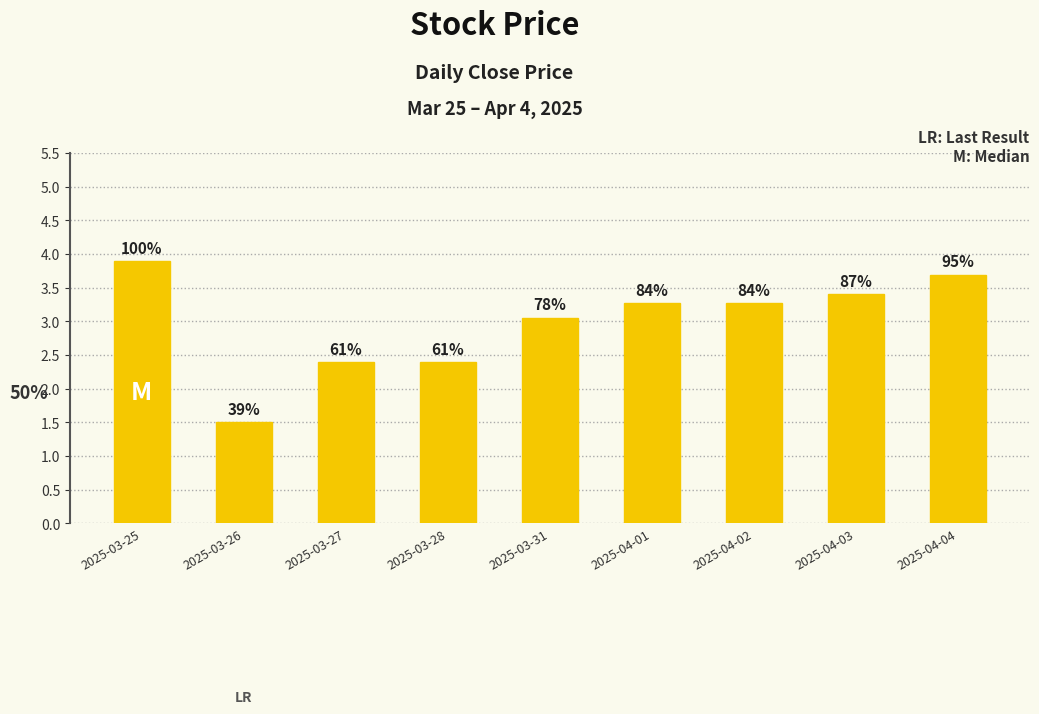

Which category has the highest value across all series?

2025-03-25